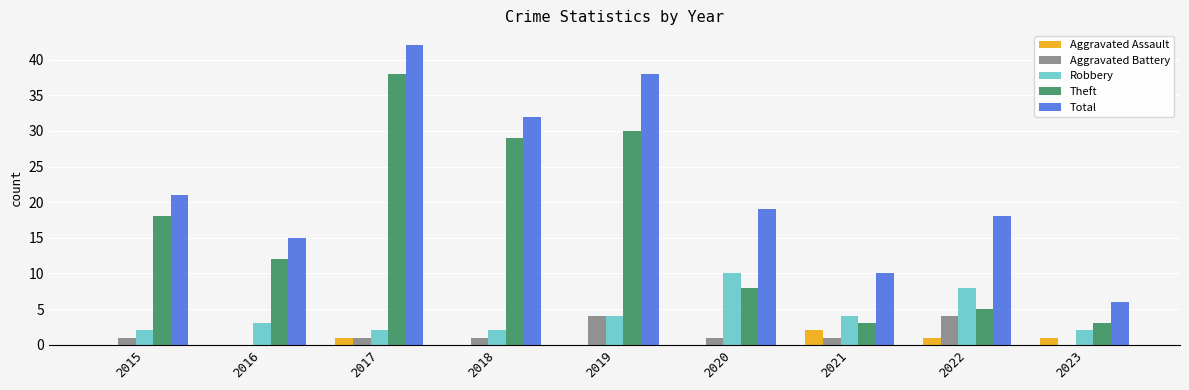

The Aggravated Assault series shows 0 at 2019. True or false?

True